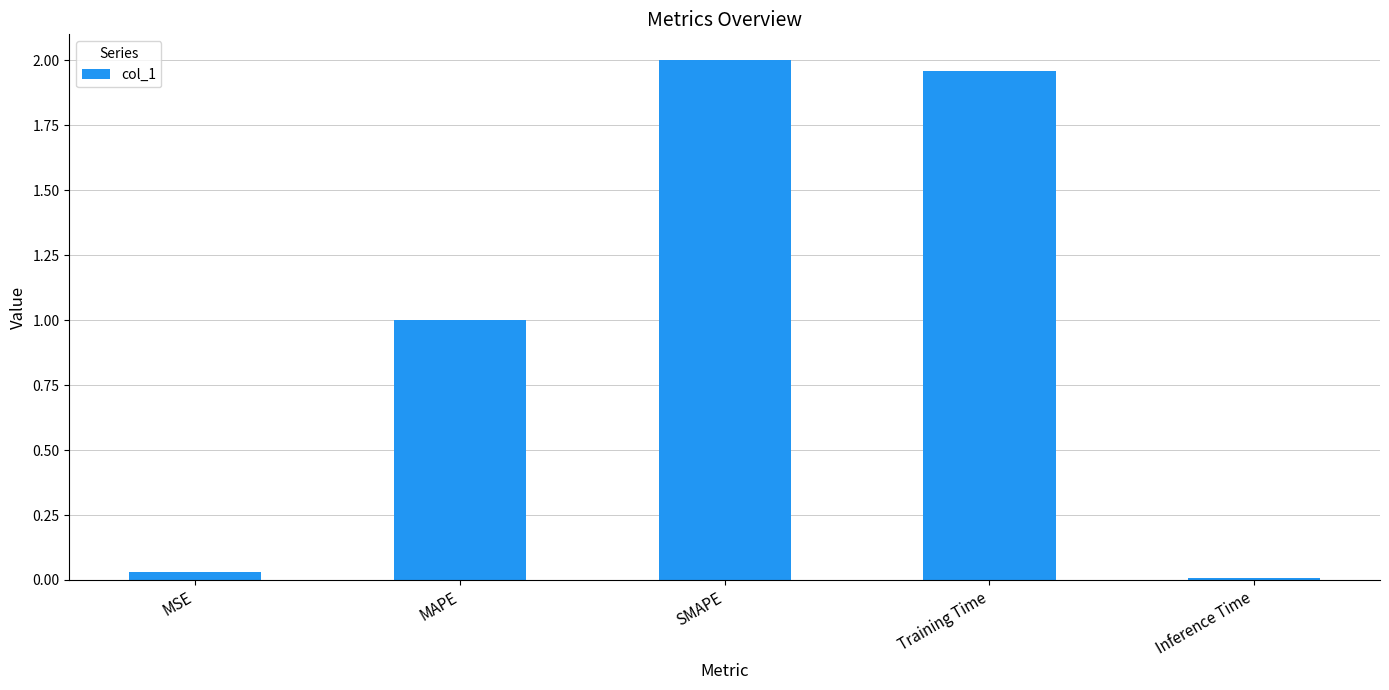

Count the number of categories in the chart.

5